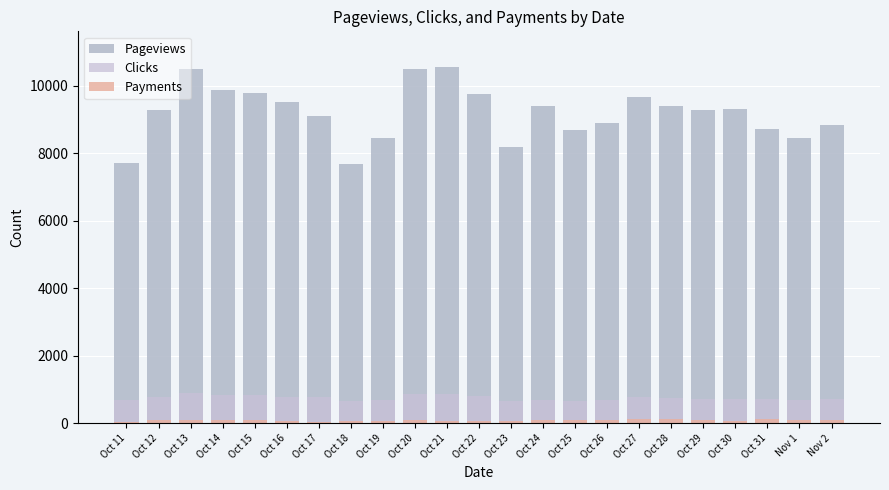

Which series has the largest total across all categories?

Pageviews